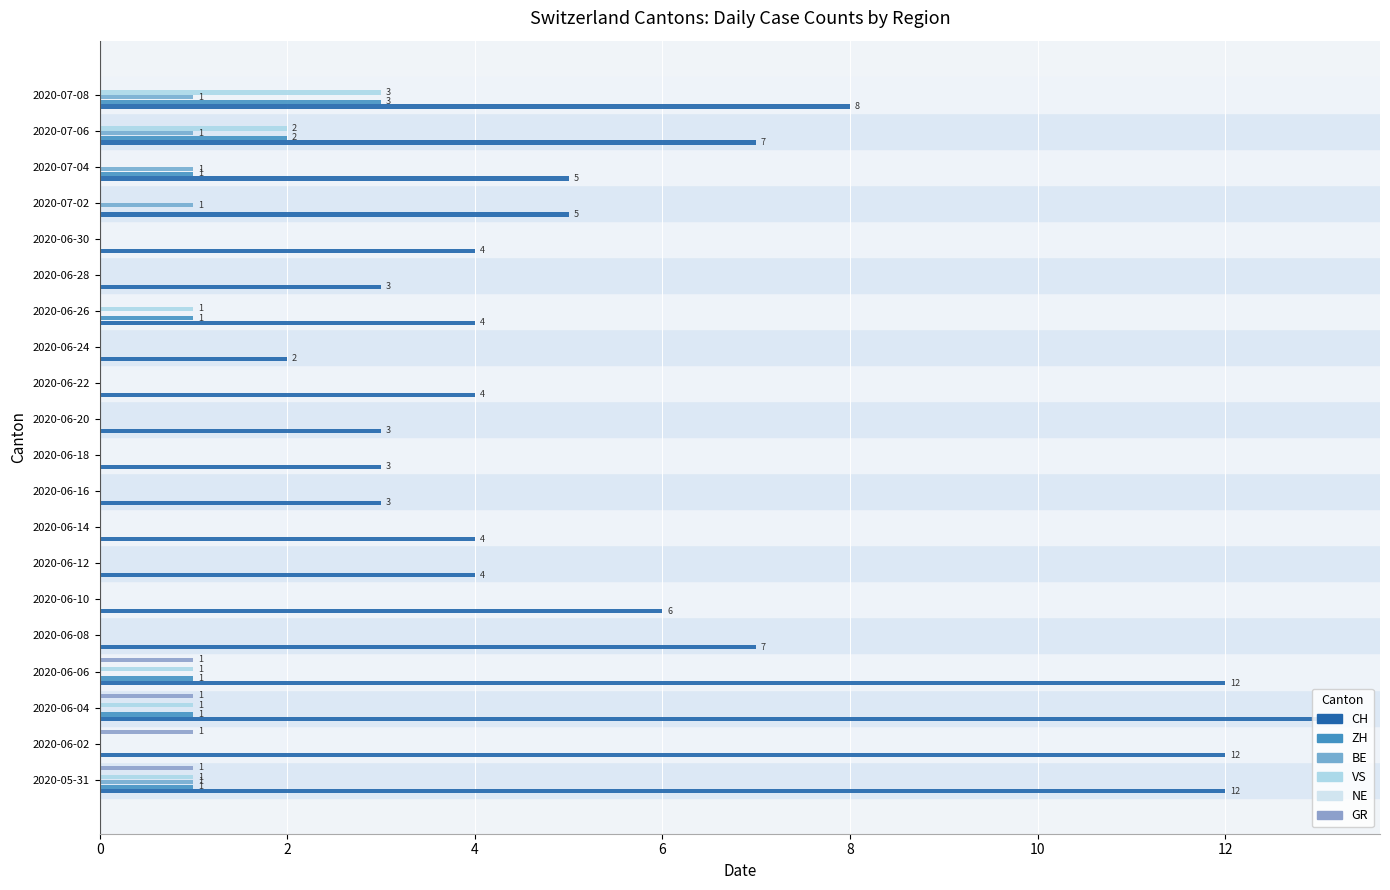

How many bars are there in each group?

6